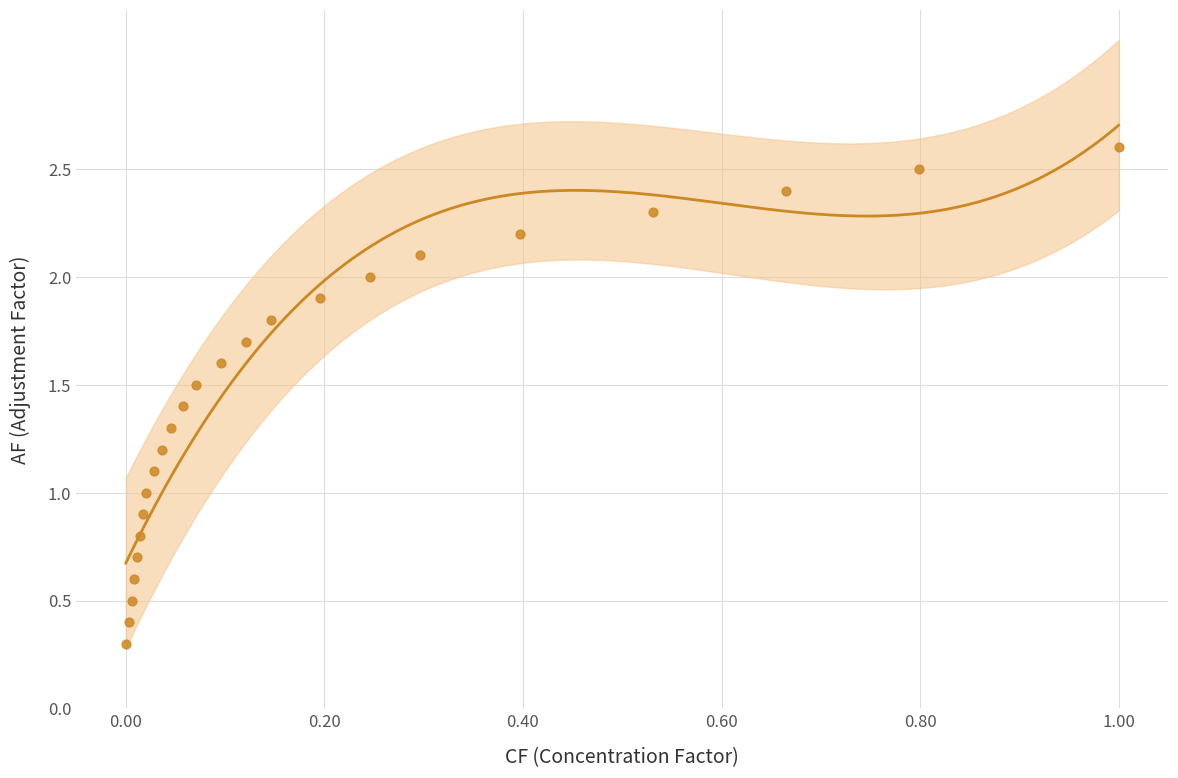

What is the range of Y values (max minus min)?

2.3